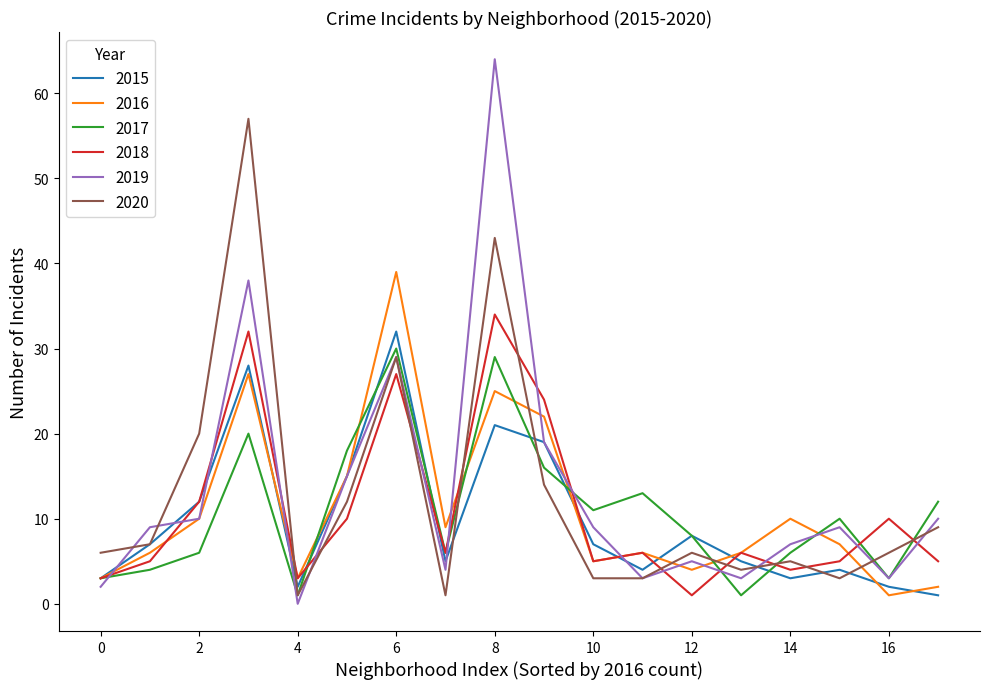

How many intersections are there between 2016 and 2020?

6